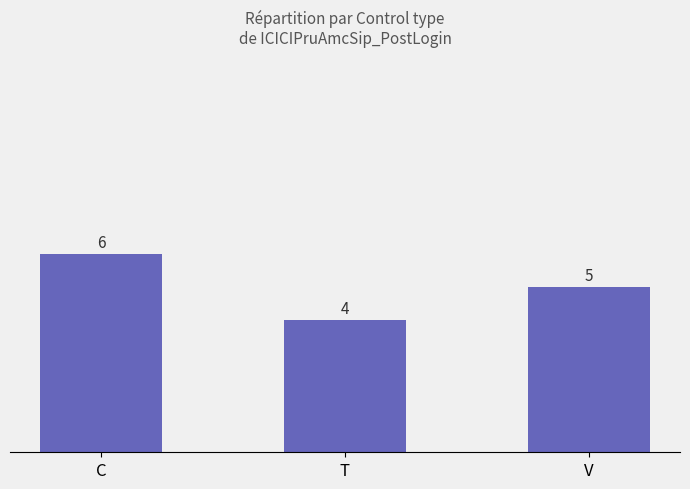

How many values are below 5?

1